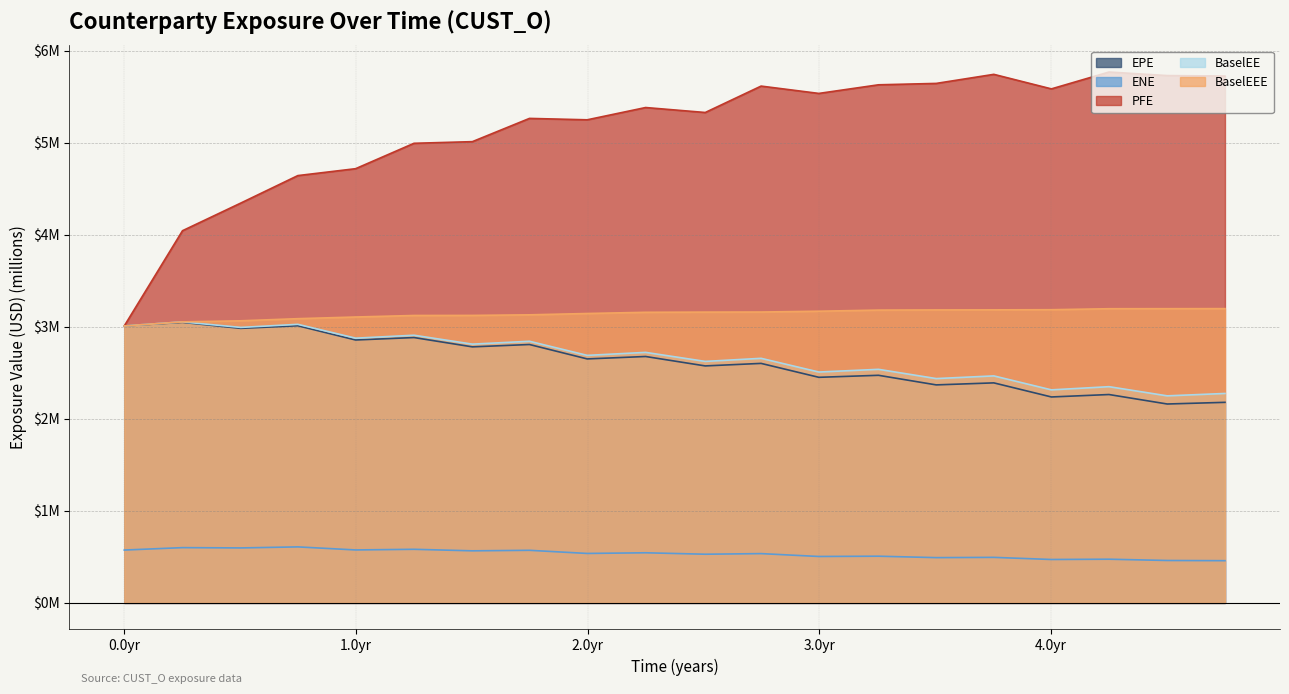

Where is BaselEE nearest to the value 2?

4.50276